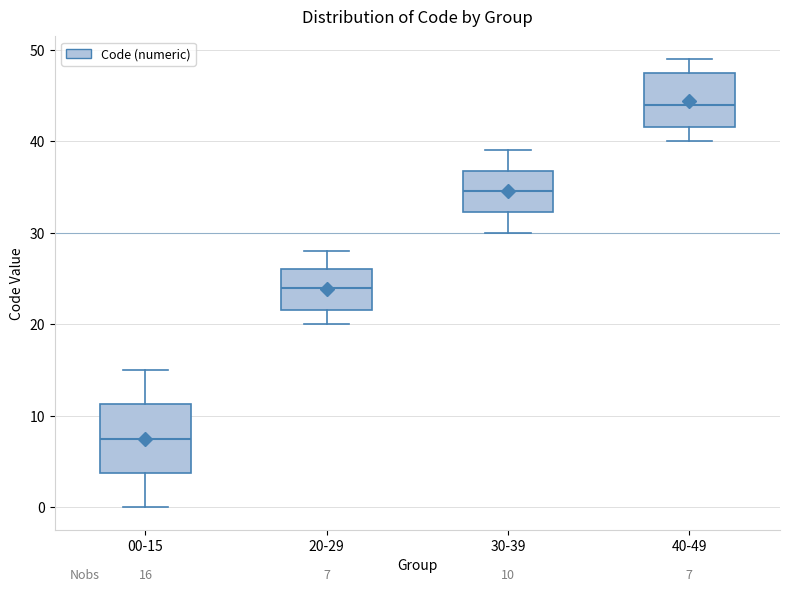

Comparing the boxes themselves (not the whiskers), which one is the tallest?

00-15